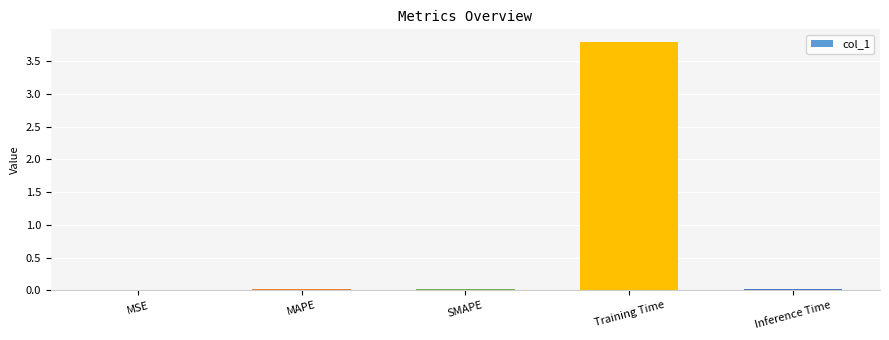

What is the approximate value at Training Time?

3.8